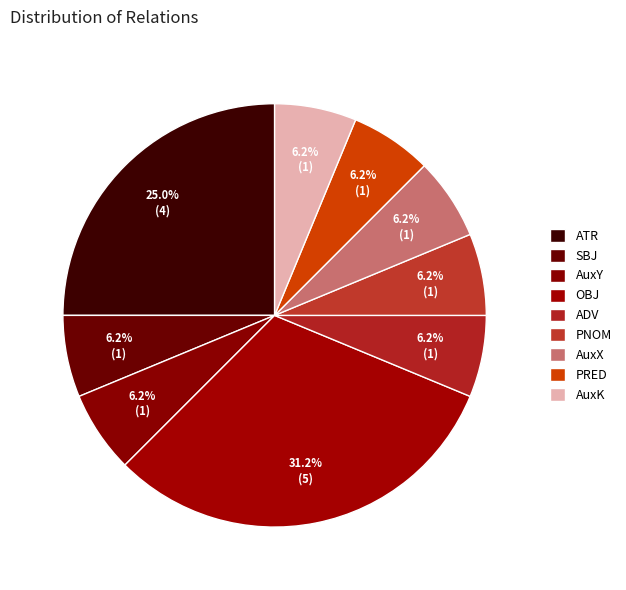

What percentage do AuxK and ATR together represent?

31.2%